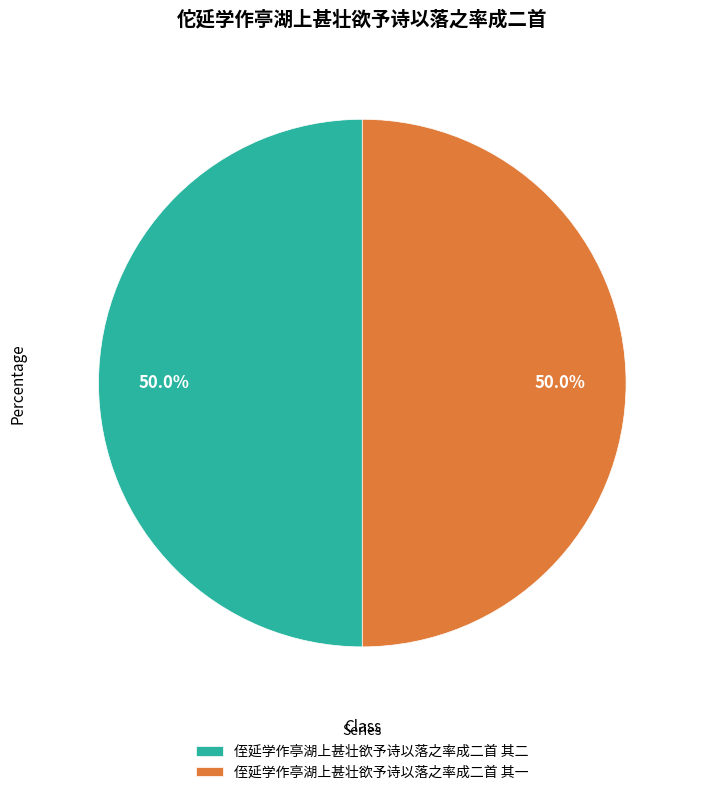

How much of the chart is everything except 侄延学作亭湖上甚壮欲予诗以落之率成二首 其二?

50.0%